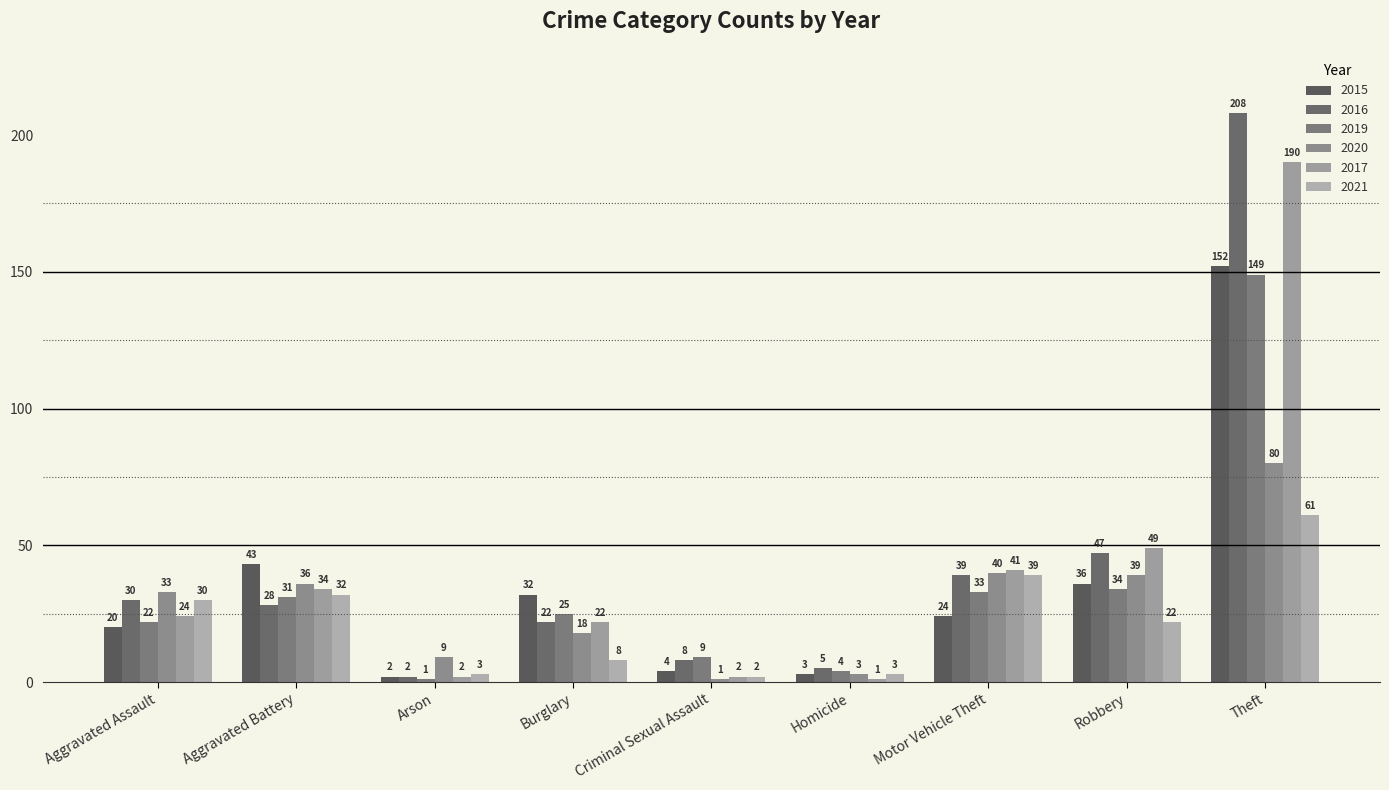

What is the minimum value for 2016?

2